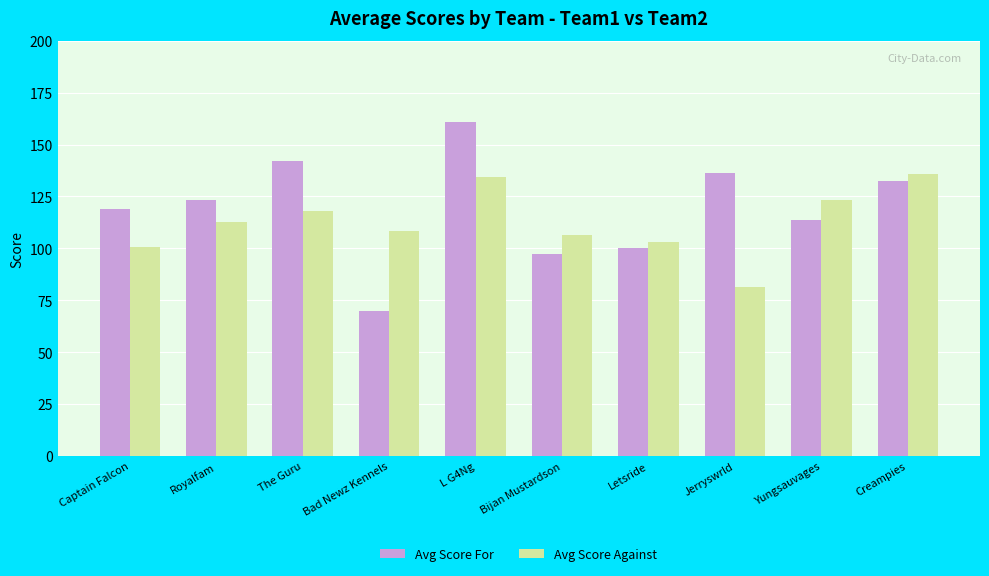

Rank the categories by Avg Score For value from highest to lowest.

L G4Ng, The Guru, Jerryswrld, Creampies, Royalfam, Captain Falcon, Yungsauvages, Letsride, Bijan Mustardson, Bad Newz Kennels